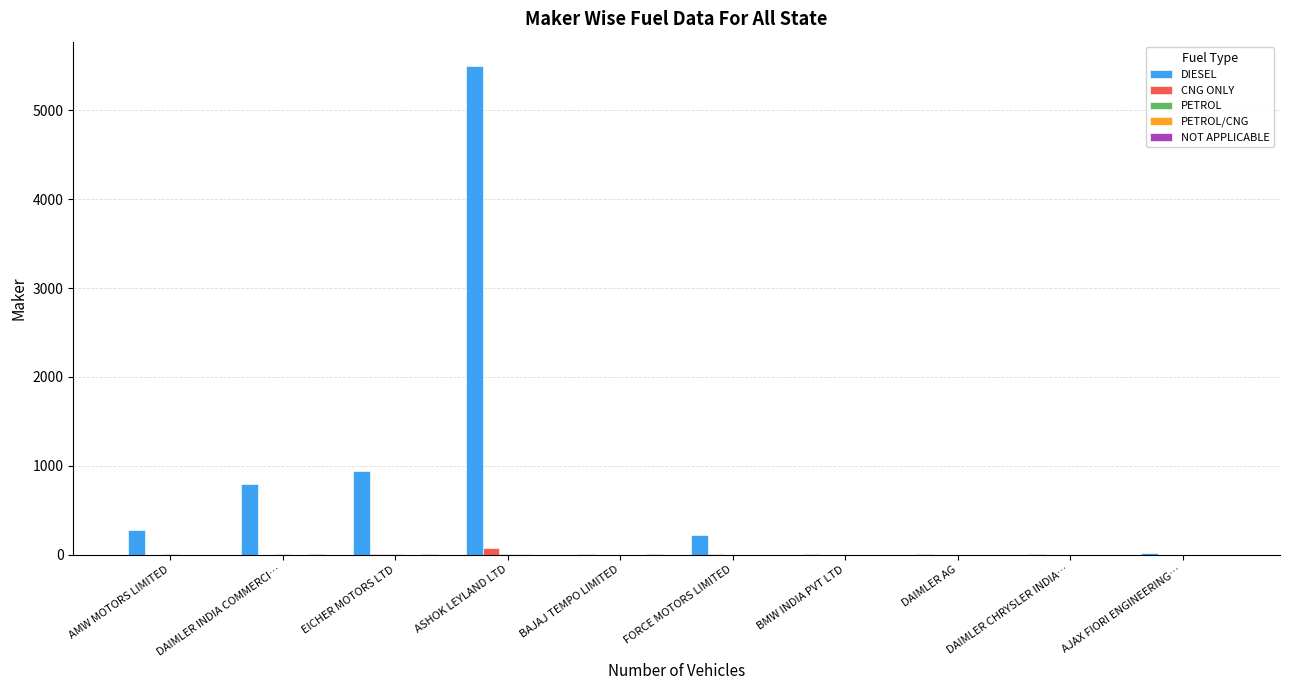

Which series has the largest total across all categories?

DIESEL